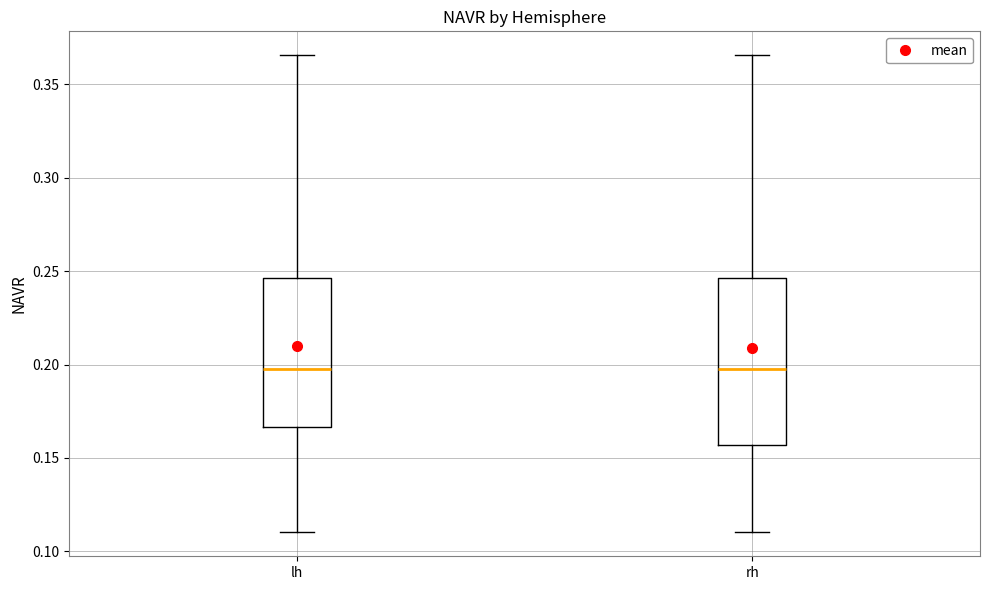

Reading left to right, transcribe this box plot: for each box, give where its median line is, the range the box spans, and where its two whiskers end, as read against the y-axis. The values are not printed on the chart, so give them approximately, as read against the axis.

lh: median 0.195, box 0.165 to 0.245, whiskers 0.110 to 0.365
rh: median 0.195, box 0.155 to 0.245, whiskers 0.110 to 0.365